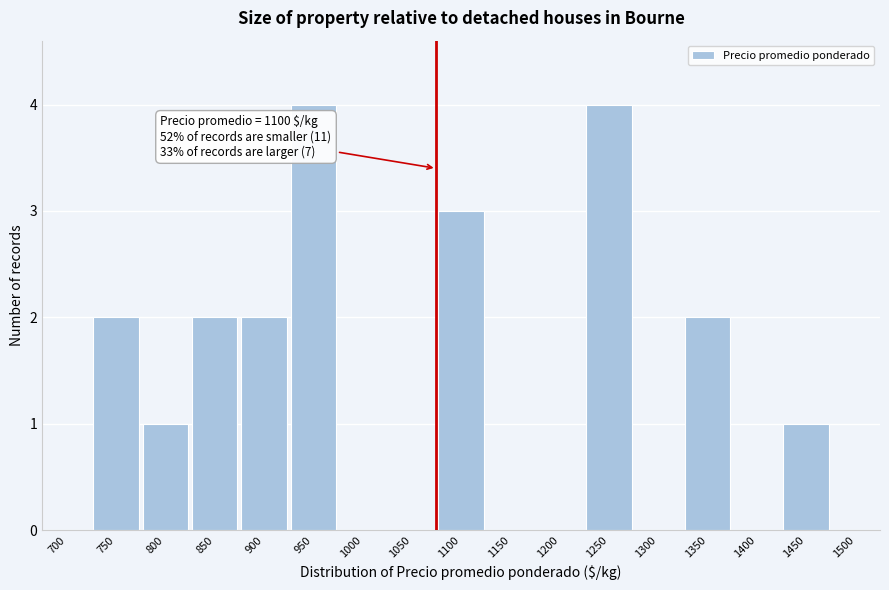

Reading left to right, what are all the values shown in this chart?

700=0	750=2	800=1	850=2	900=2	950=4	1000=0	1050=0	1100=3	1150=0	1200=0	1250=4	1300=0	1350=2	1400=0	1450=1	1500=0